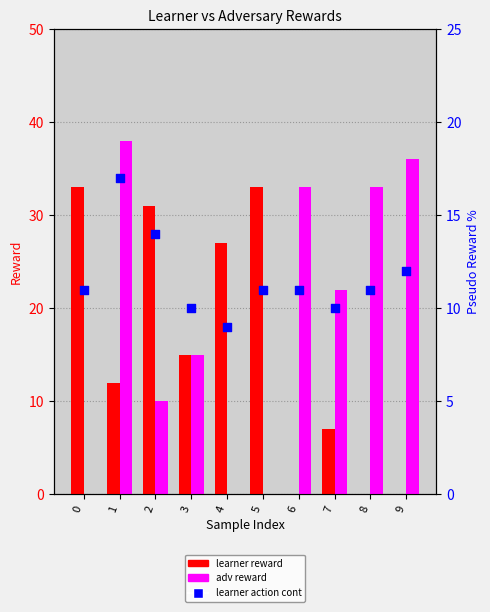

Is the value of adv reward at 2 greater than the value of learner reward at 2?

No